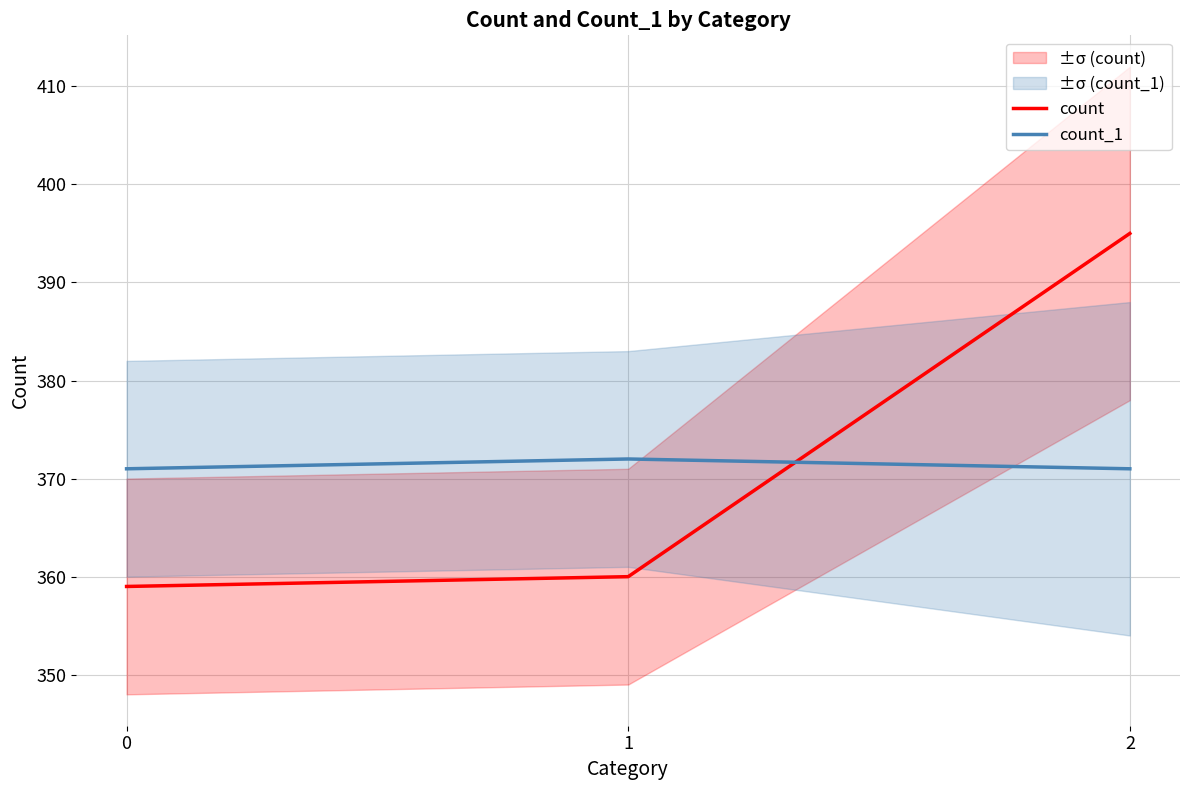

Which category has the highest value across all series?

2